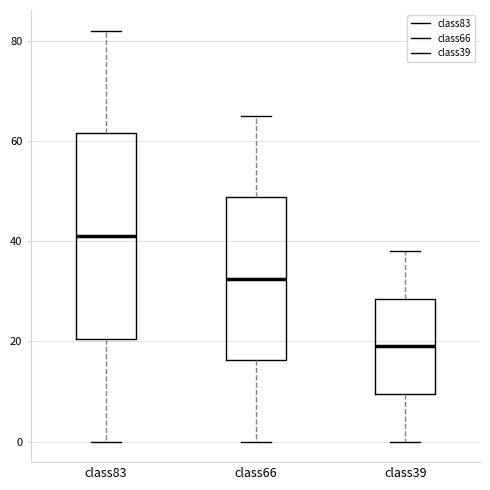

Which box has the highest median line?

class83